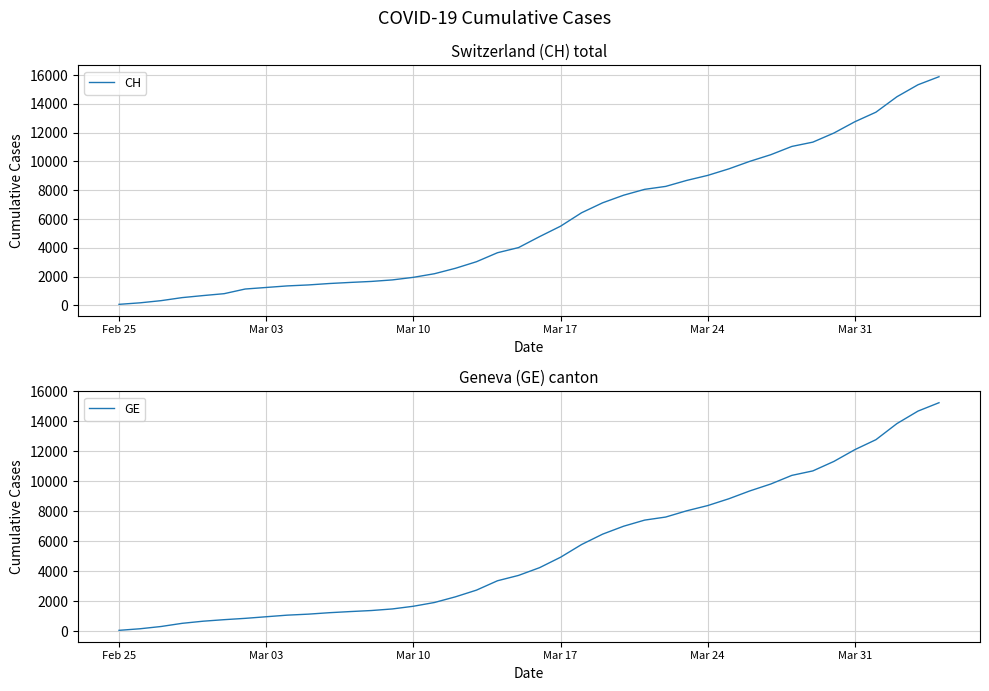

Reading right to left, what are all the values shown in this chart?

CH: 15884	15325	14494	13420	12758	11971	11340	11041	10467	10005	9481	9030	8681	8265	8061	7654	7125	6434	5501	4775	4014	3658	3033	2577	2199	1949	1770	1664	1595	1519	1420	1353	1245	1137	814	682	540	329	178	73
GE: 15242	14683	13852	12778	12116	11329	10698	10399	9825	9363	8839	8388	8039	7623	7419	7012	6483	5792	4944	4248	3733	3377	2752	2306	1928	1678	1499	1393	1324	1248	1152	1085	979	872	784	682	540	329	178	73